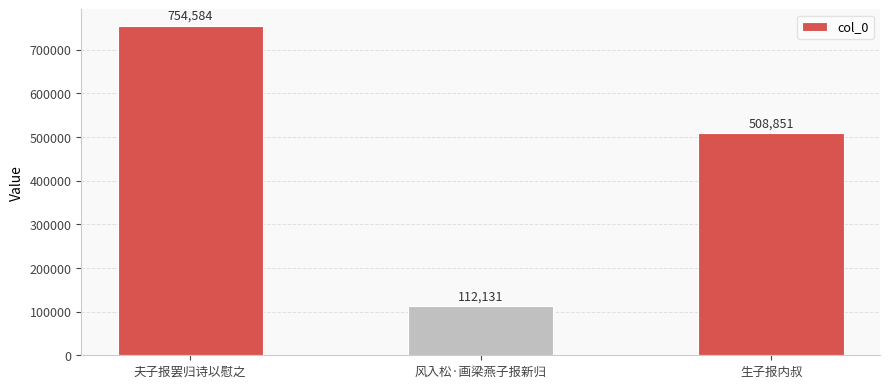

Count the values in the range 112131 to 754584.

3